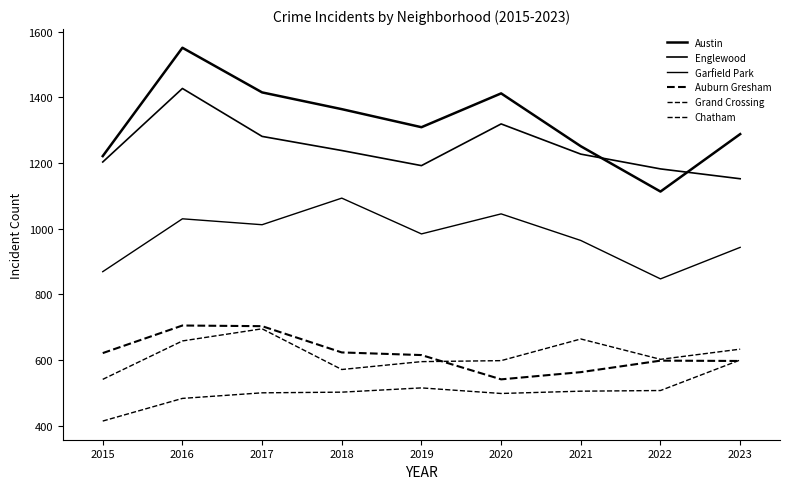

What is the approximate value of Grand Crossing at 2023, to the nearest 5?

635